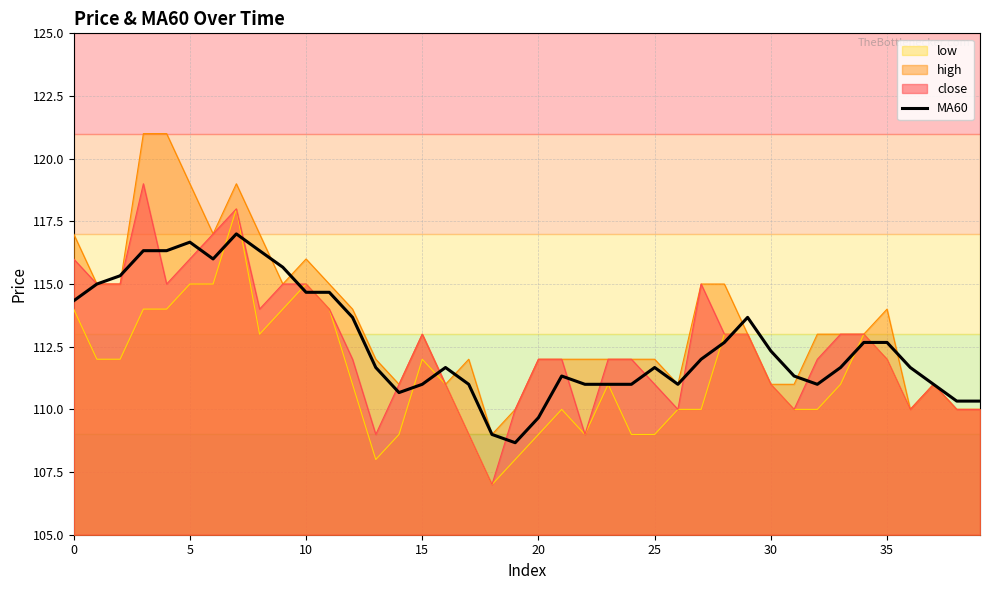

True or false: there are more than 0 points higher than both neighbors.

True